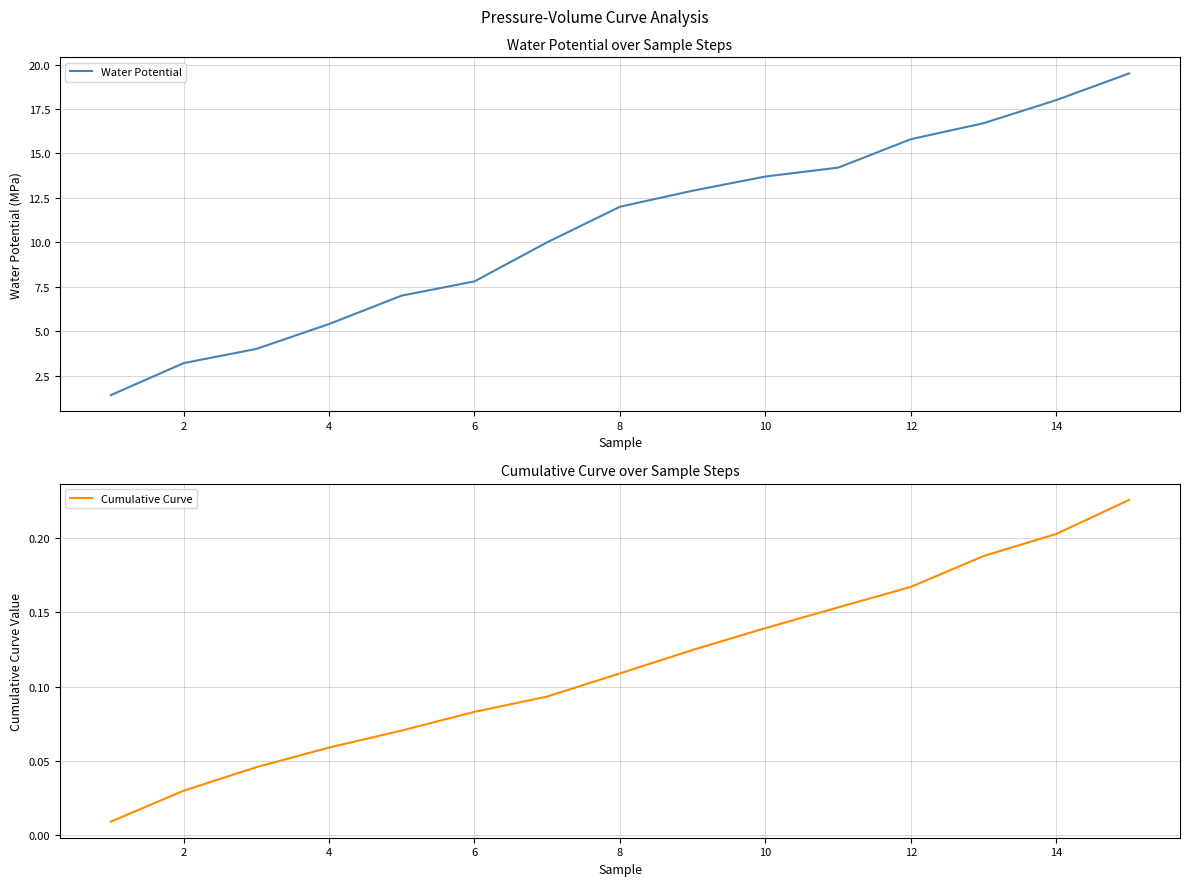

Does the chart display data point markers on the line(s)?

No